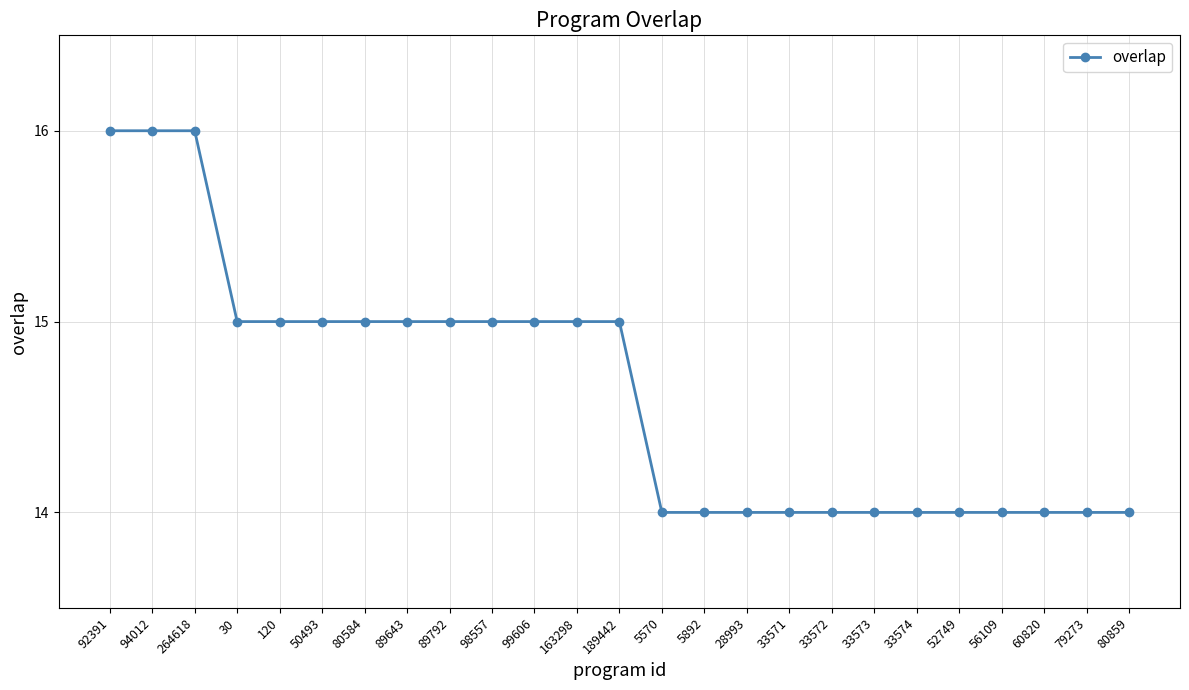

How many data points are less than 15?

12